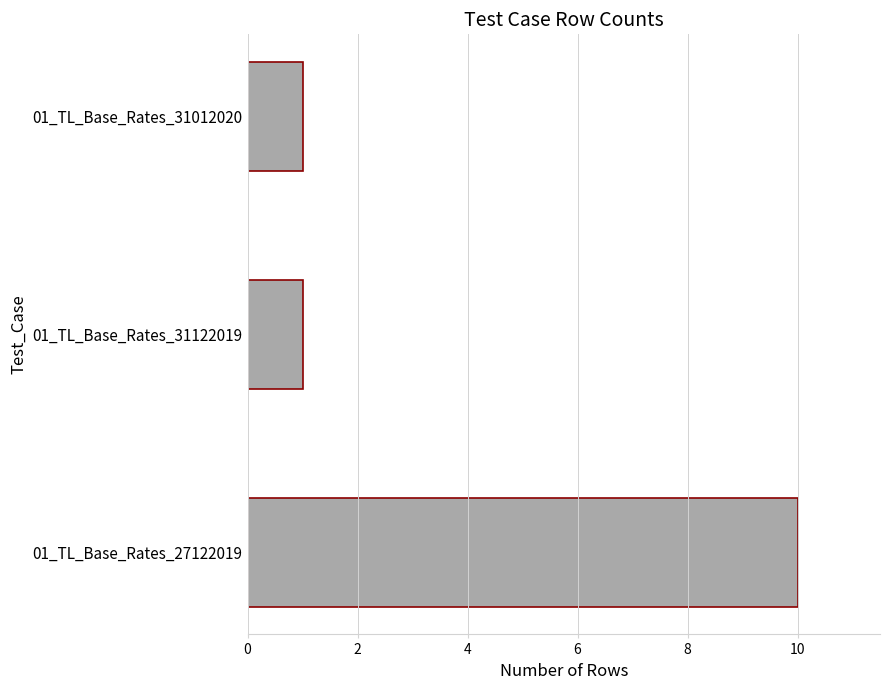

What is the greatest value displayed?

10